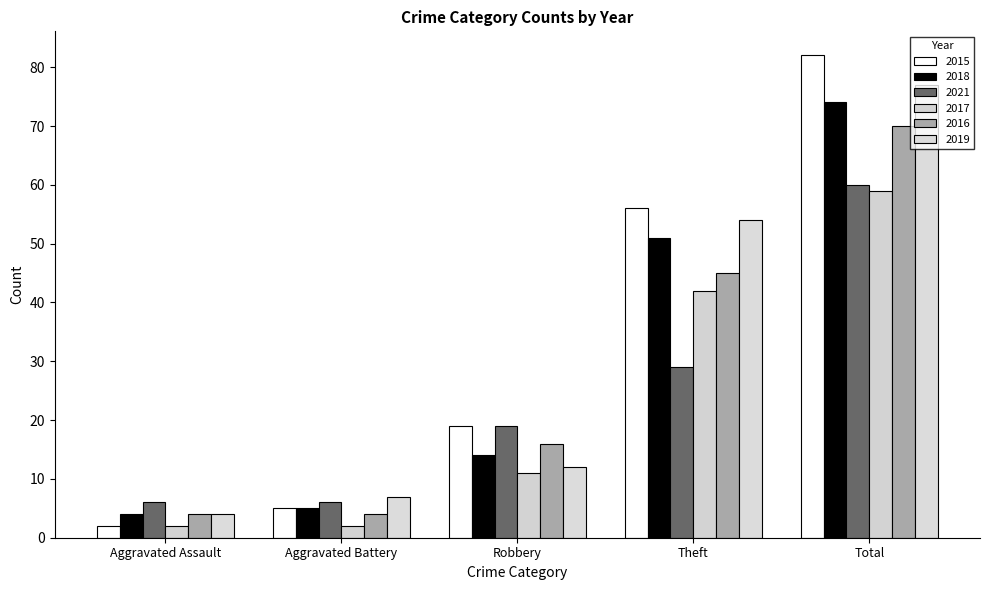

Count the number of categories in the chart.

5